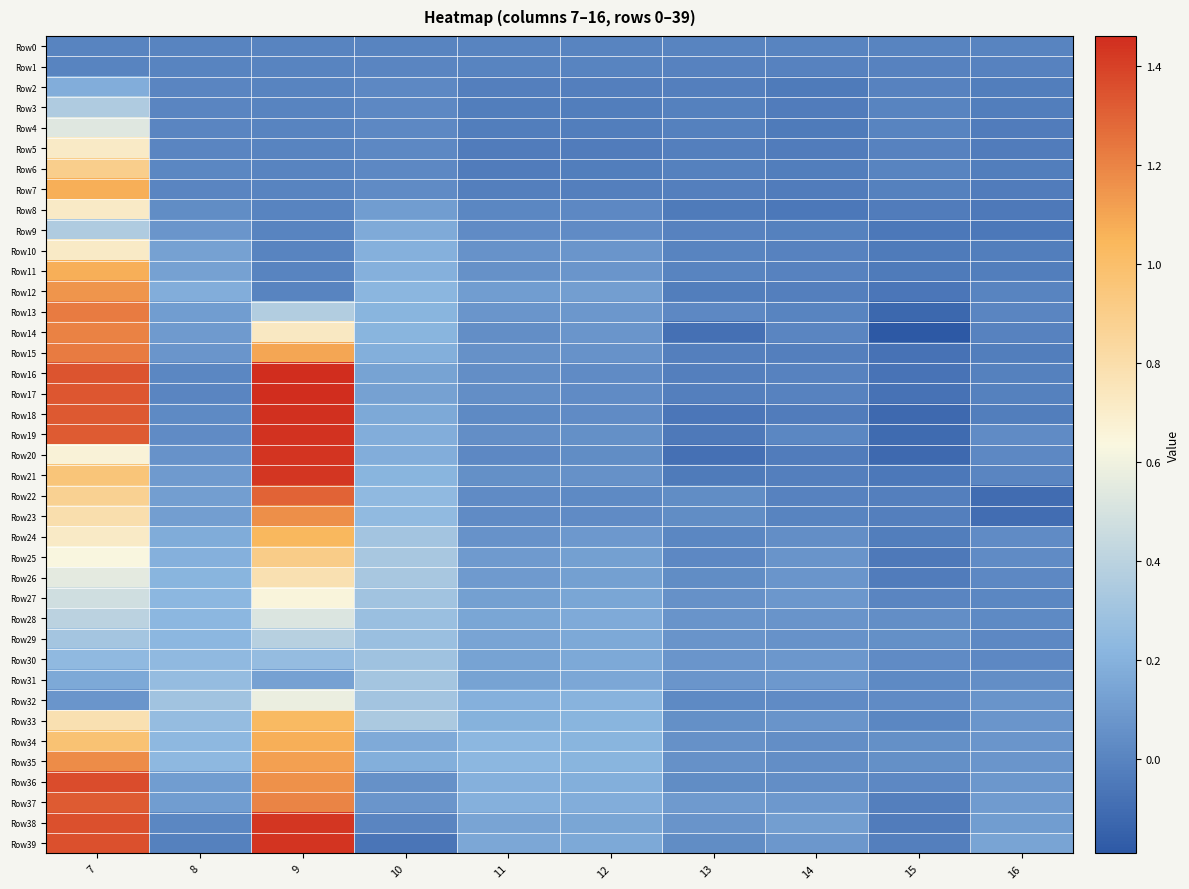

Between 15 and 7, which is larger?

15